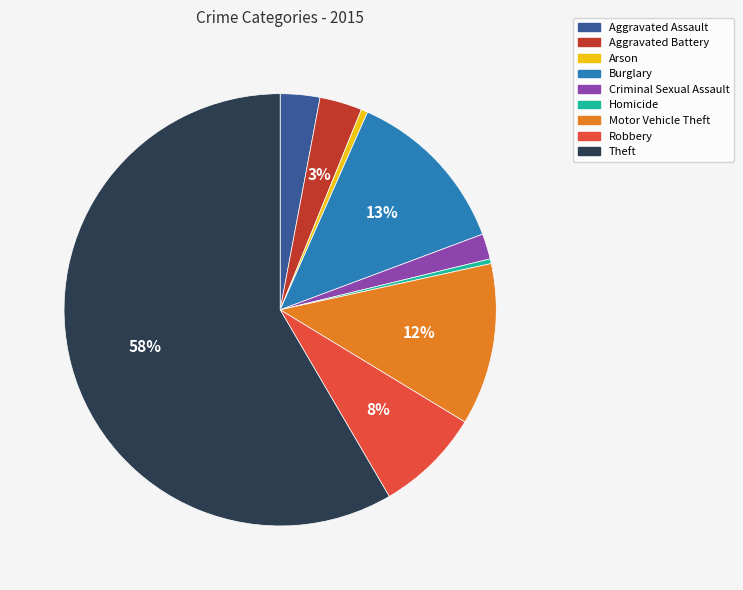

Does Theft account for over 50% of the chart?

Yes